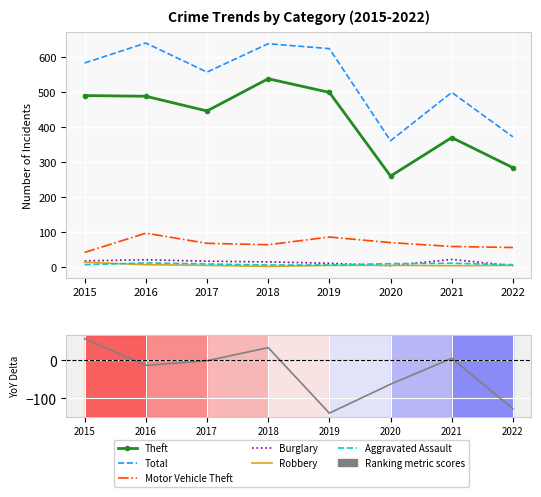

What value does the Aggravated Assault series have at 2016?

13